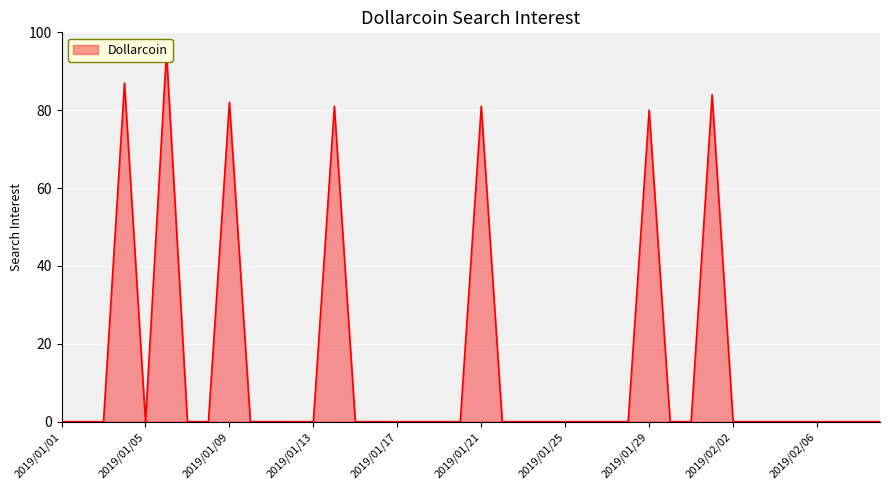

Where is the first local minimum?

2019/01/05